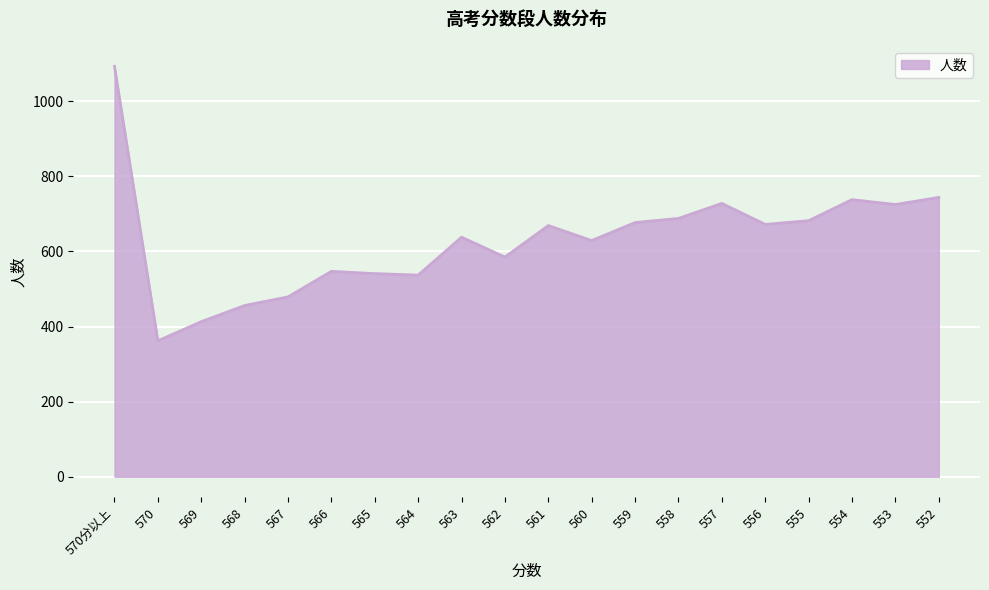

What is the change in value from 568 to 562?

+129